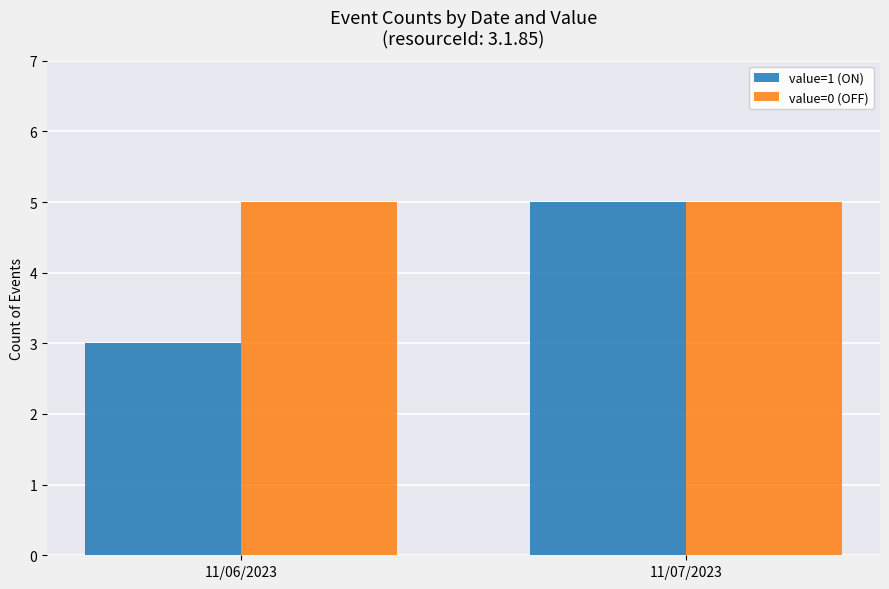

Which series has the widest spread of values?

value=1 (ON)